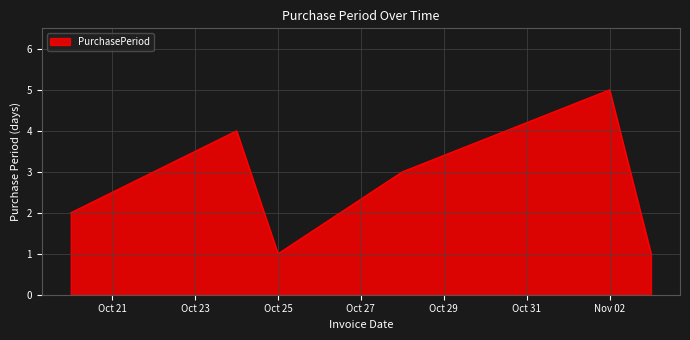

What is the sum of all values?

16